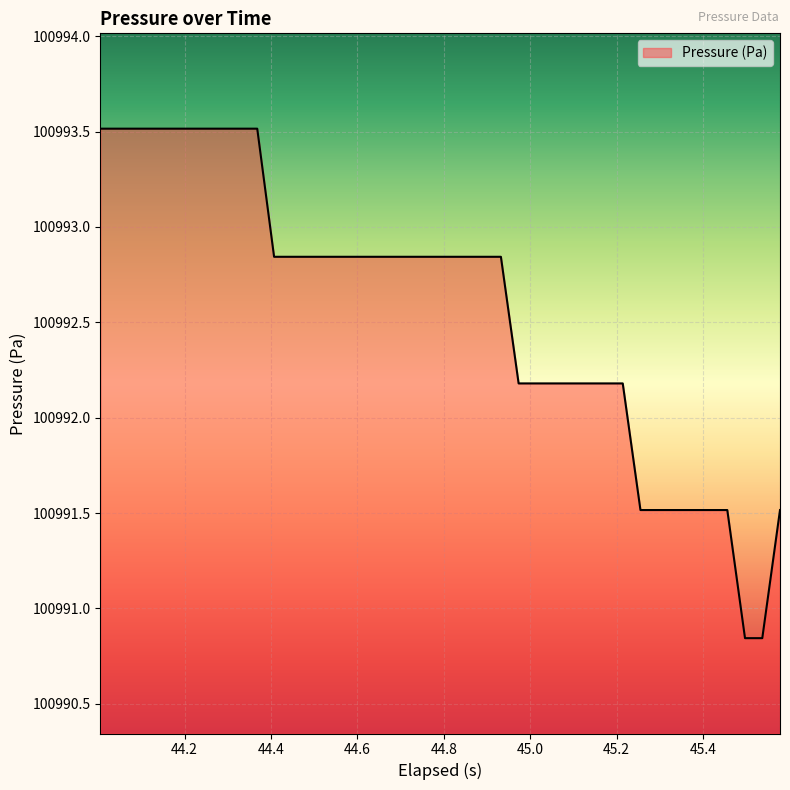

What is the maximum value shown in the chart?

100993.5